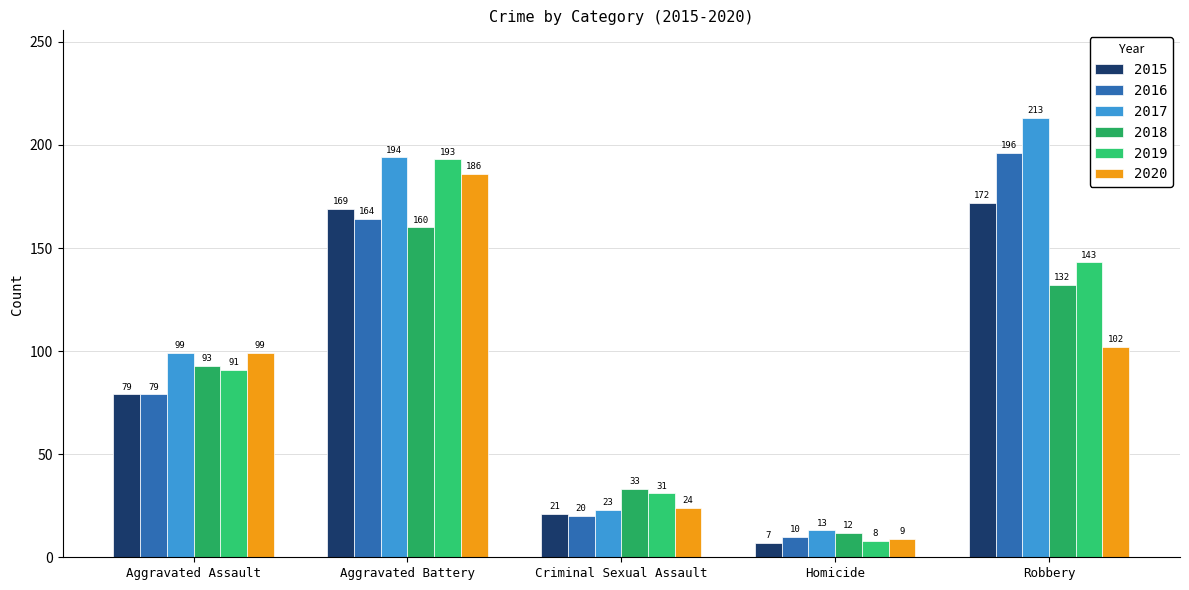

At which category is the sum across all series the highest?

Aggravated Battery